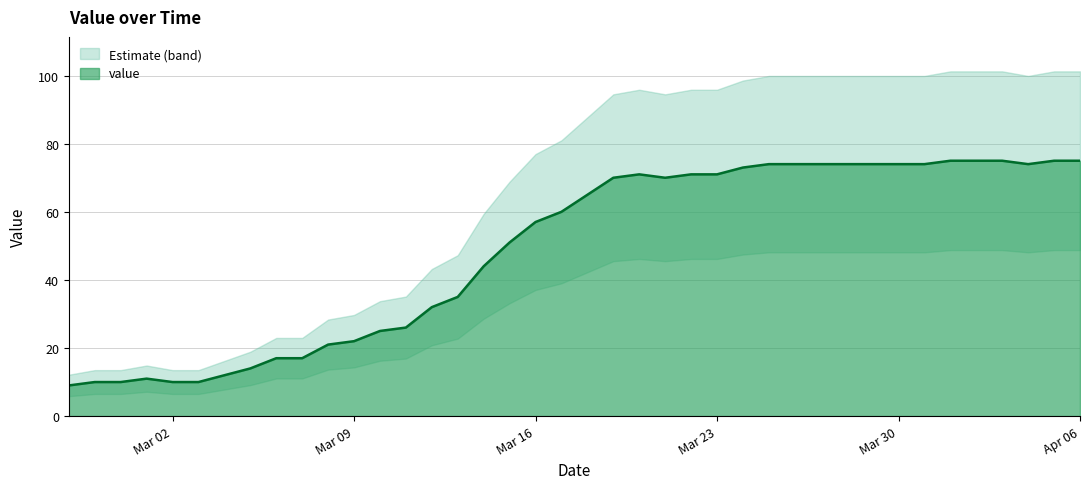

What is the value of the 21st point from the left?

65